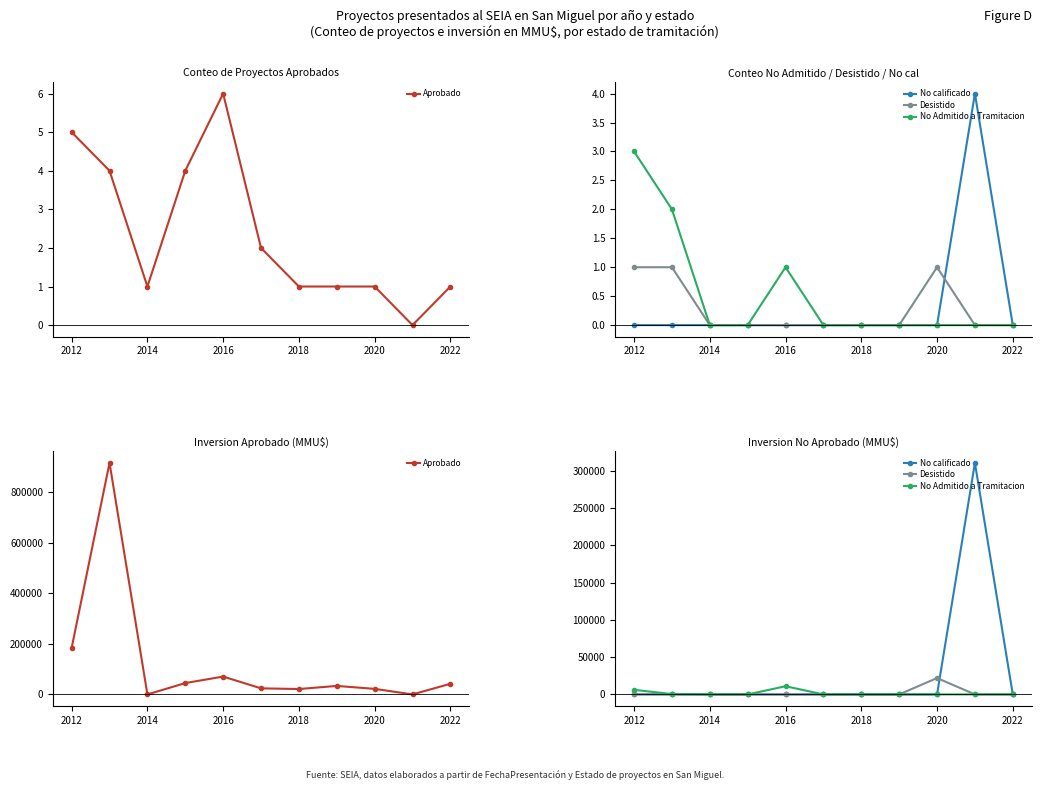

How many series are shown in this chart?

4